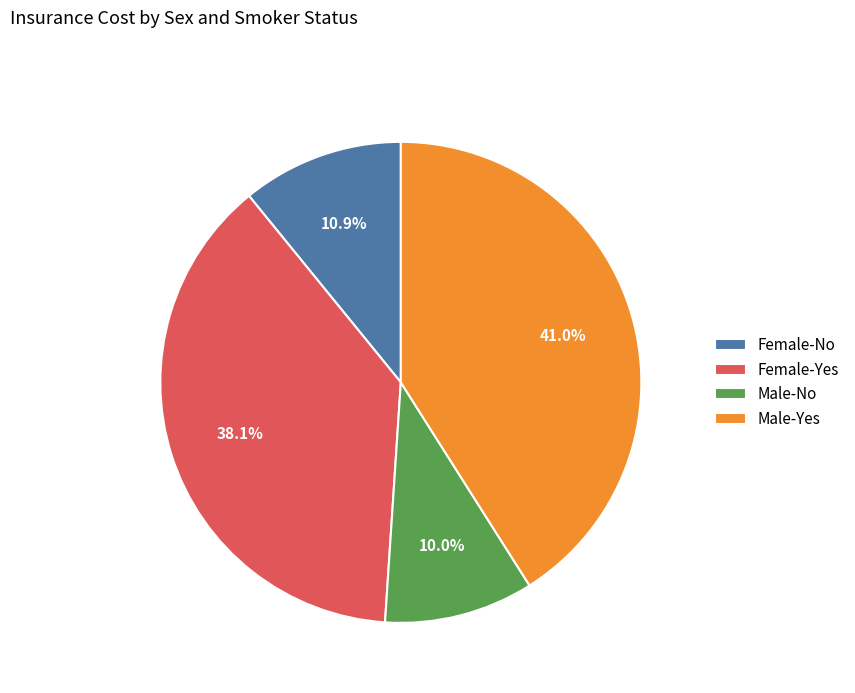

Combined, what portion of the pie is Male-No and Male-Yes?

51.0%